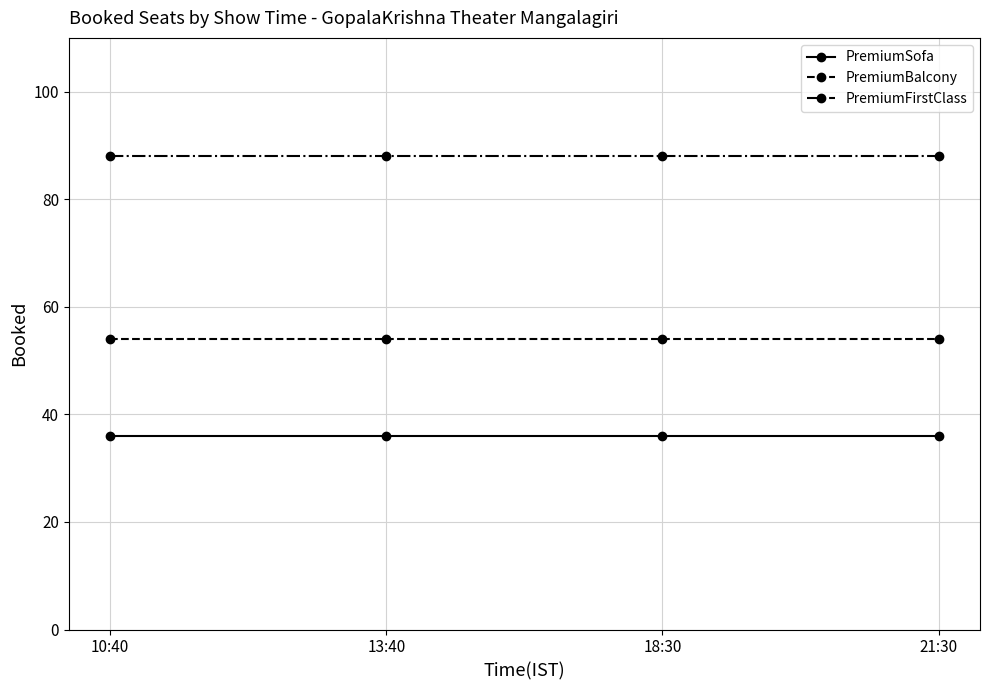

What is the smallest value displayed?

36